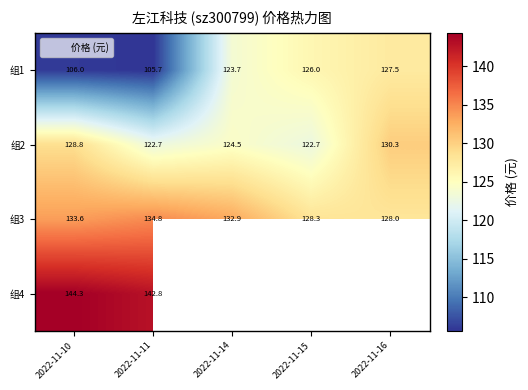

At which label is 组2 closest to 126?

2022-11-14